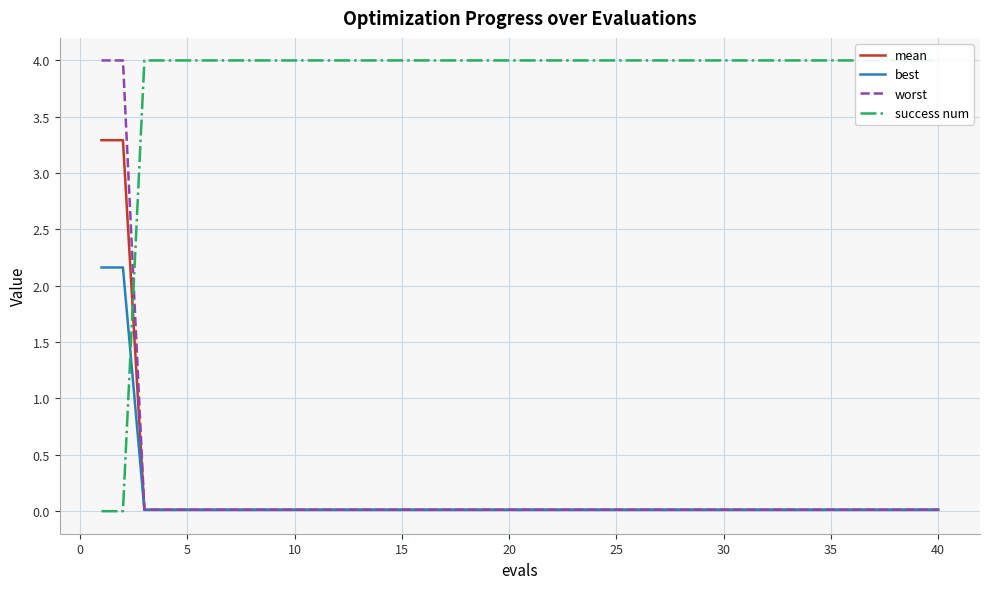

What is the highest value of the best series?

2.2